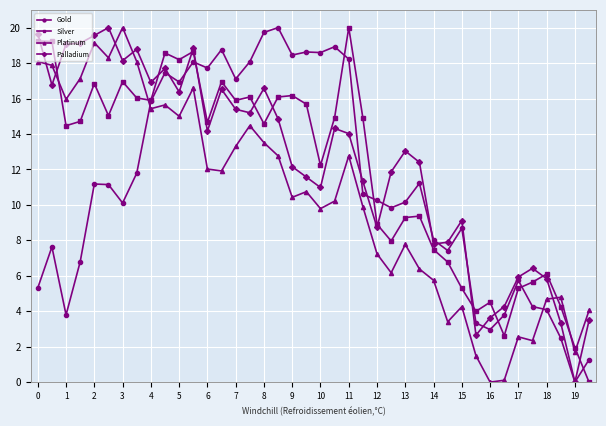

What is the value of the Palladium point at the 7th from the left?

18.1